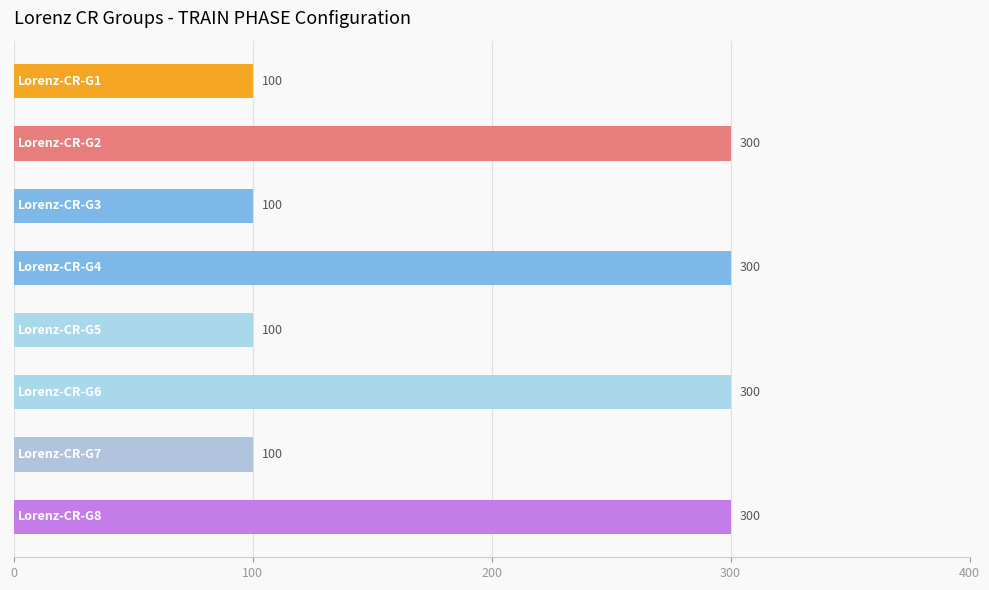

What is the difference between the second highest and second lowest values?

200